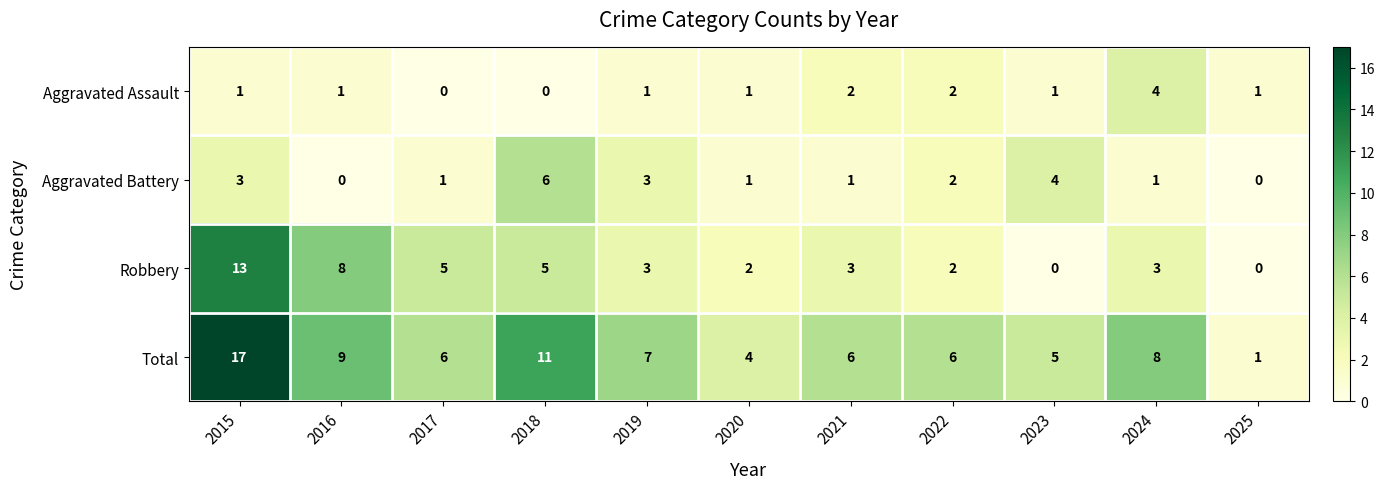

What is the average value of the Total series?

7